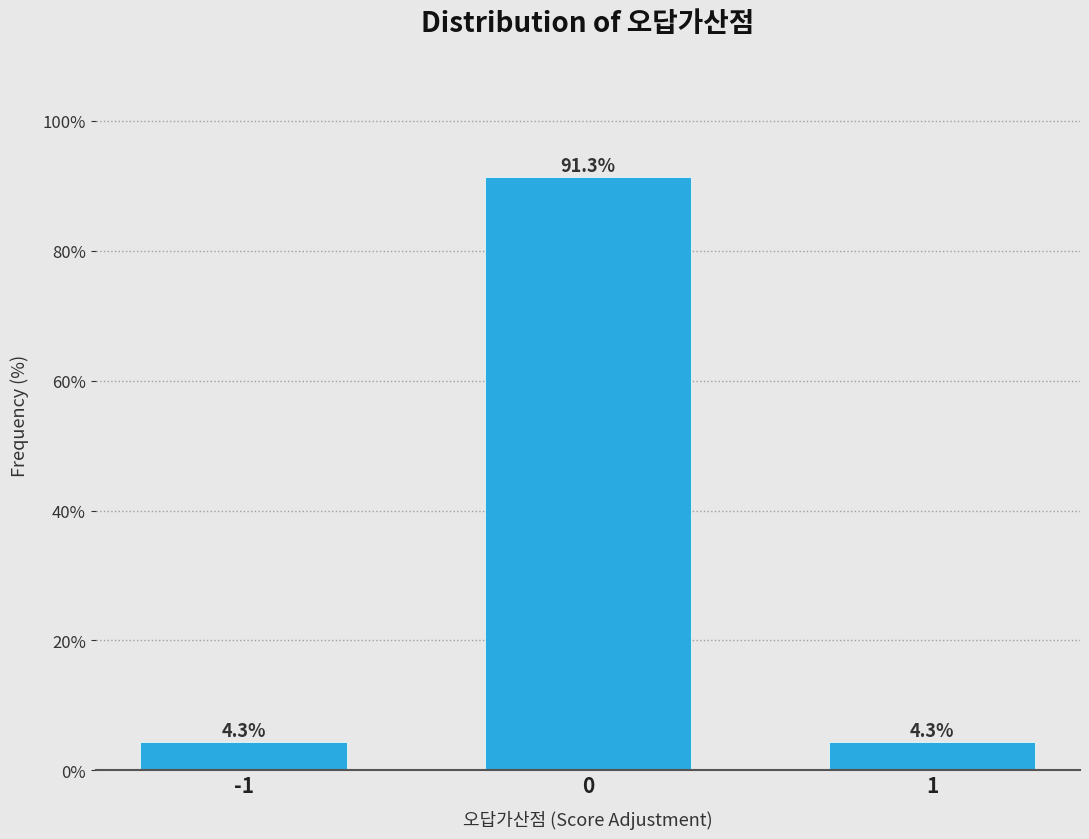

Reading right to left, extract all data points from this chart.

1=4.3	0=91.3	-1=4.3